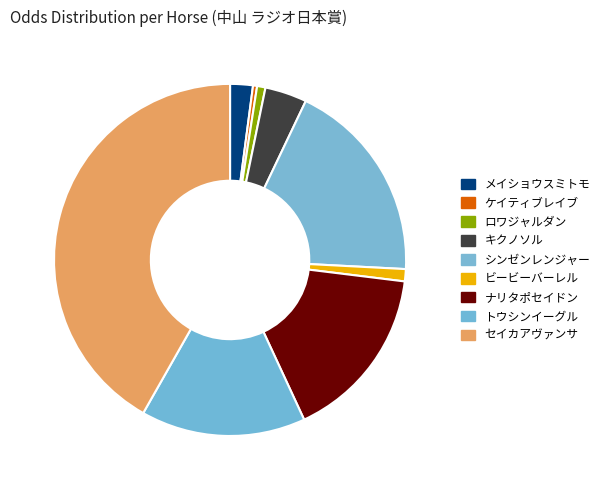

Is it true that セイカアヴァンサ is 42% of the pie?

True